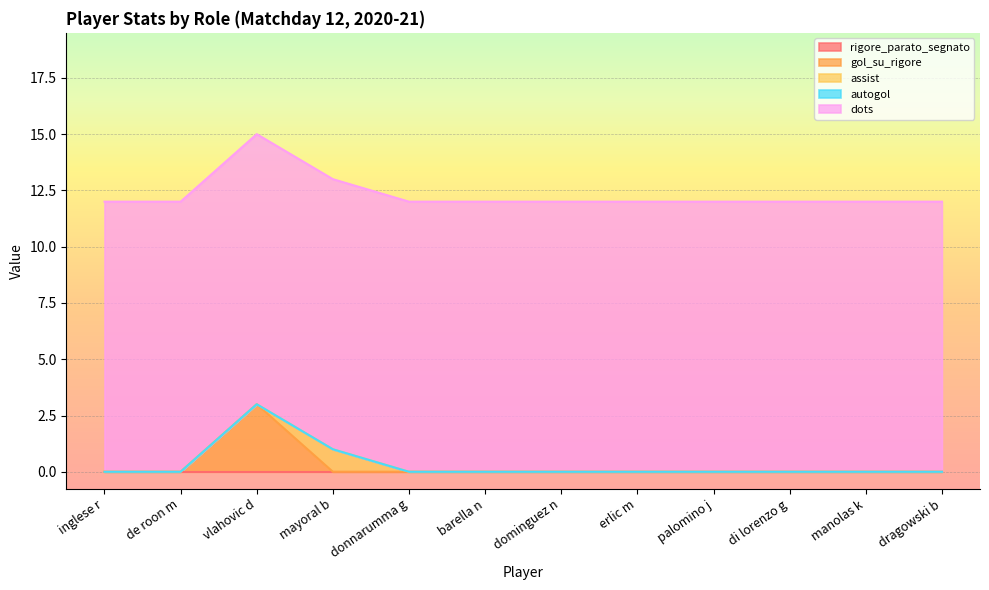

Is it true that gol_su_rigore equals 0 at mayoral b?

True